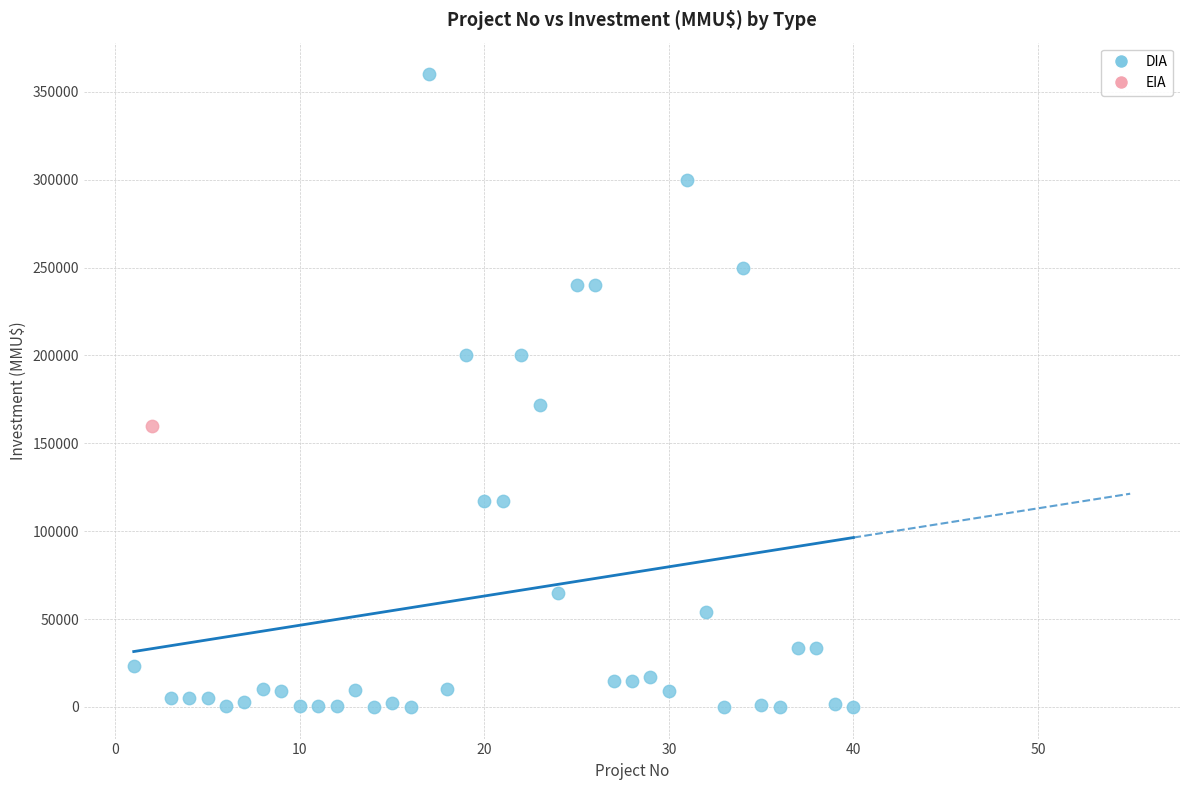

What are all the series names shown in the legend?

DIA, EIA